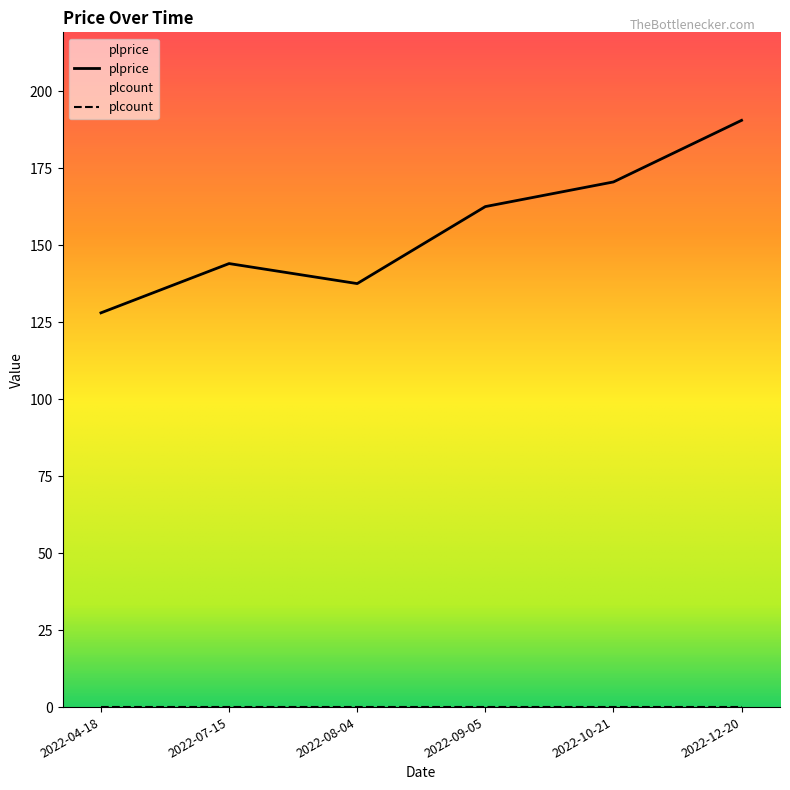

What is the average value?

155.5